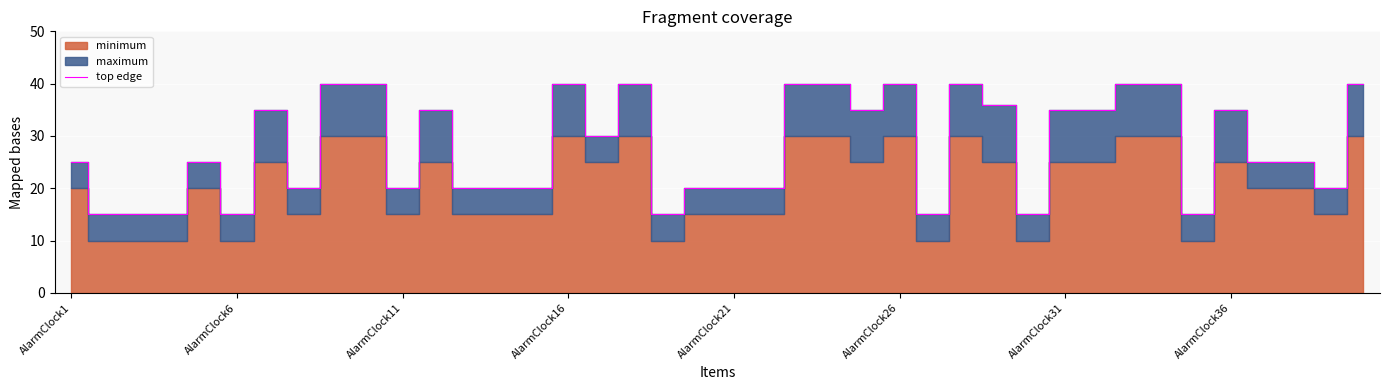

What is the maximum value for top edge?

40